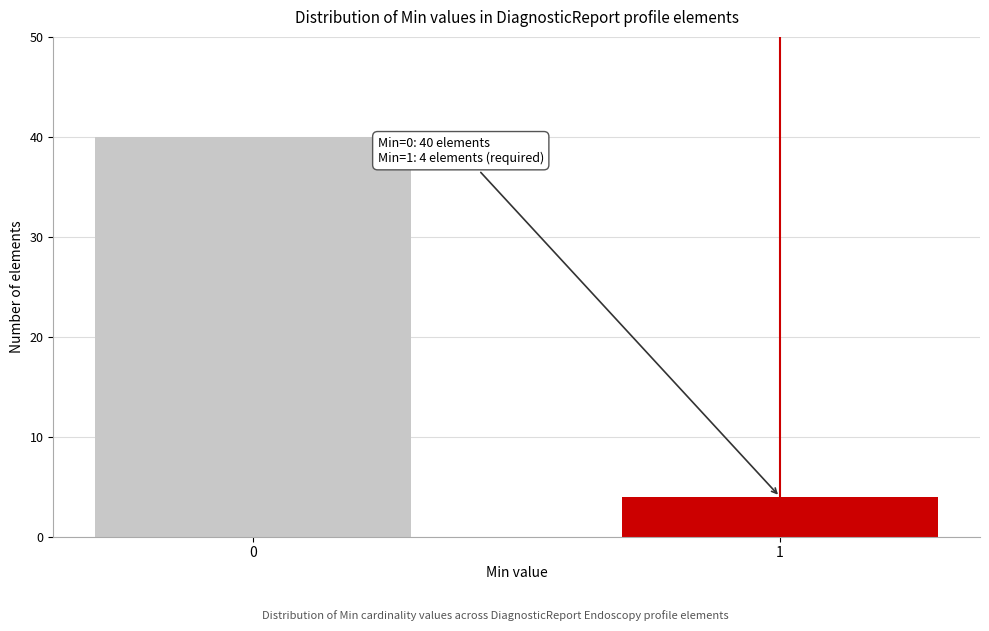

Reading left to right, list all the values displayed in this chart.

0=40	1=4